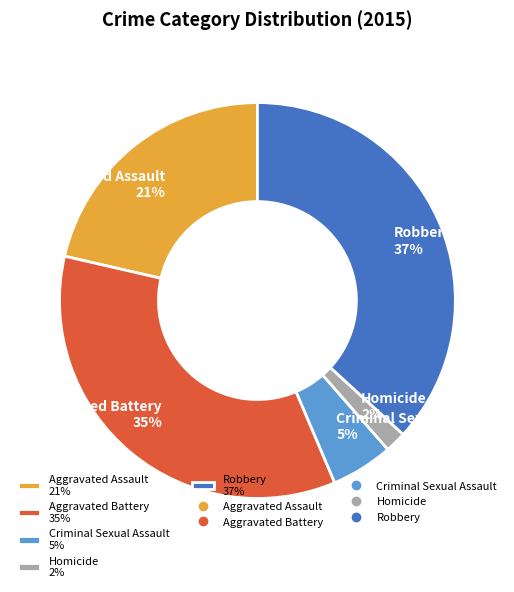

Which has a higher value, Homicide 2% or Aggravated Battery 35%?

Aggravated Battery 35%